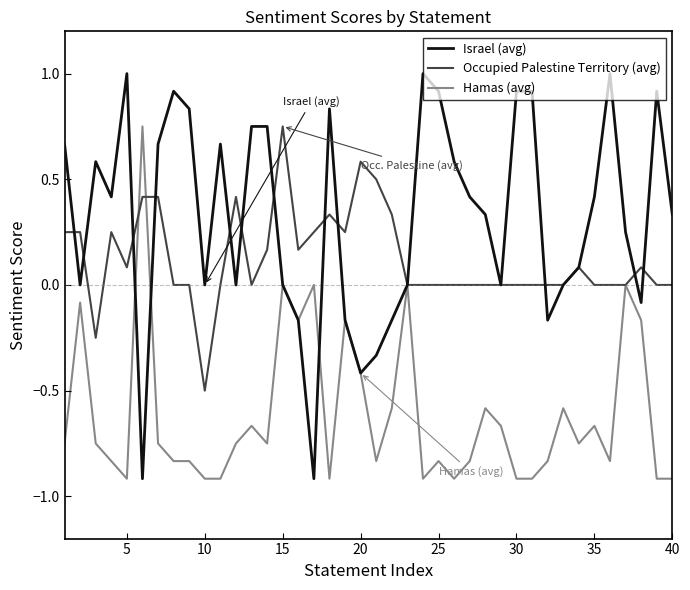

List the series in order of their overall mean, highest first.

Israel (avg), Occupied Palestine Territory (avg), Hamas (avg)